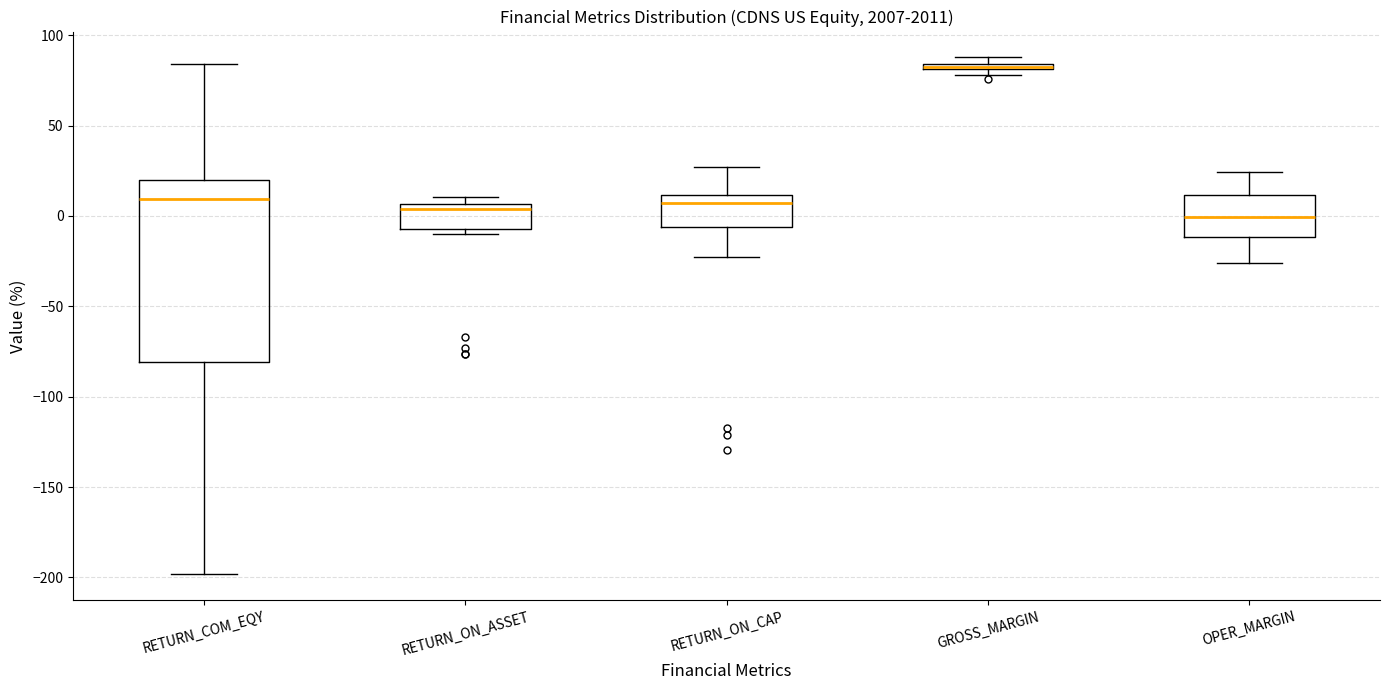

Which box has the highest median line?

GROSS_MARGIN